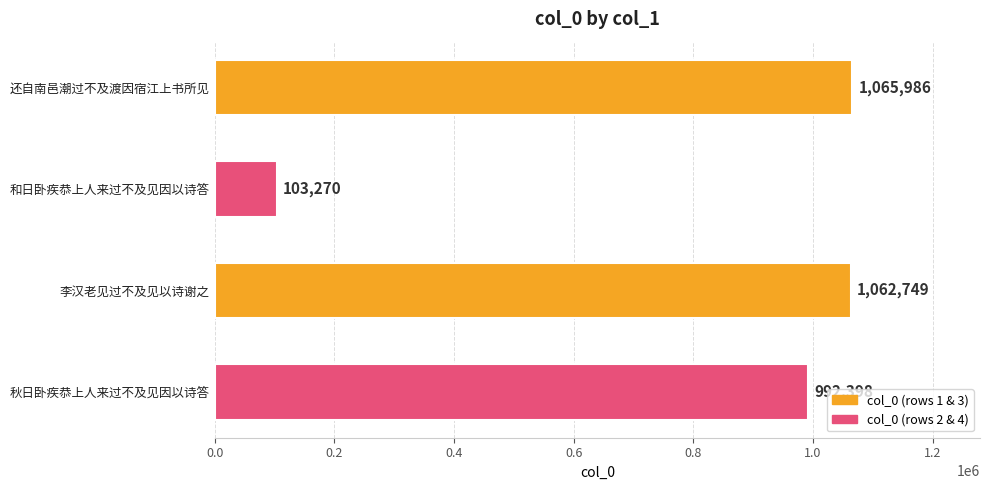

Where is the data nearest to the value 584628?

秋日卧疾恭上人来过不及见因以诗答